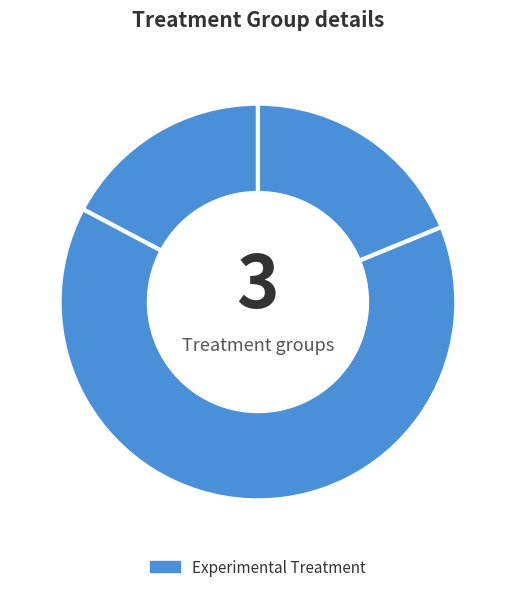

Count the number of slices in the pie.

3